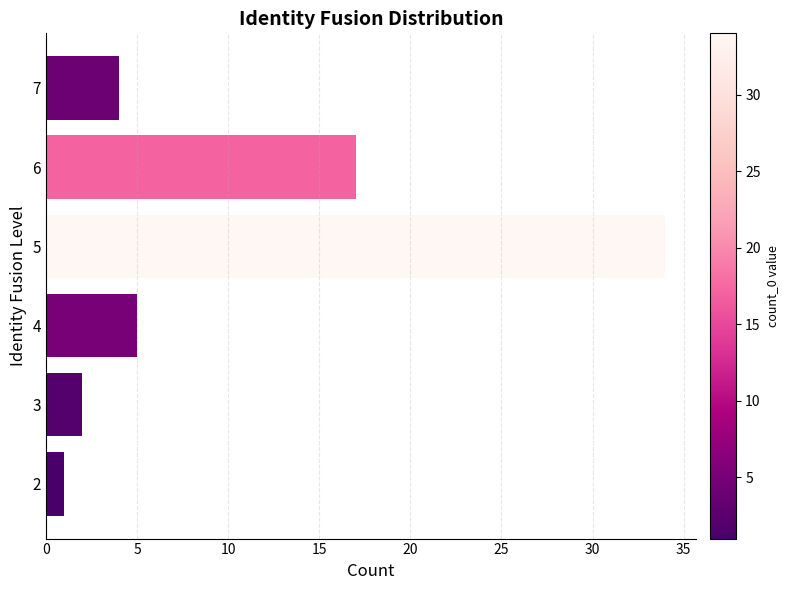

Are the bars horizontal?

Yes